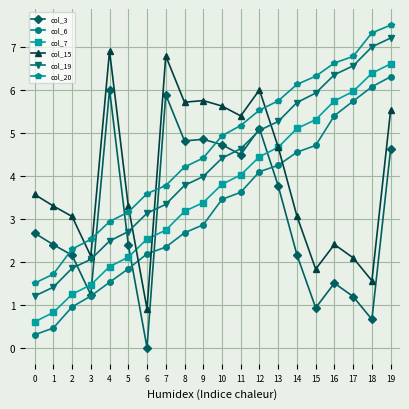

Is the value of col_20 at 3 greater than the value of col_15 at 17?

Yes